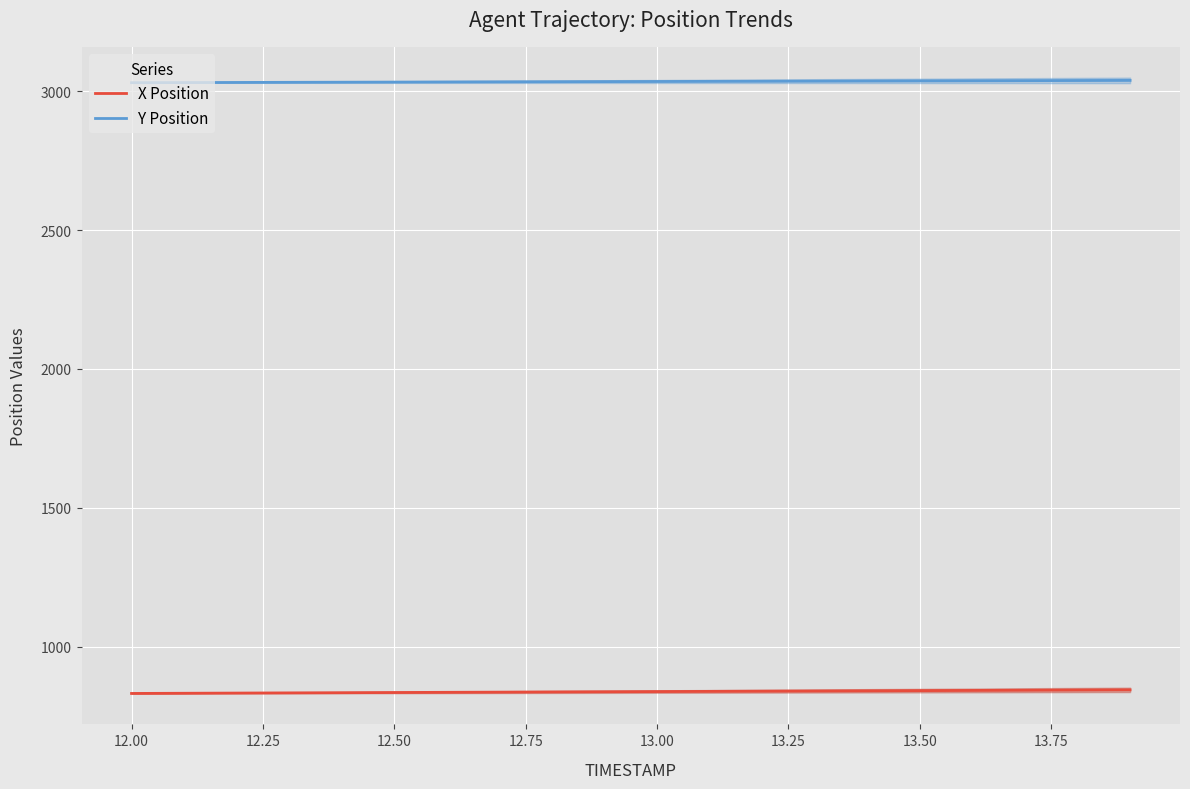

True or false: Y Position and X Position intersect in this chart.

False